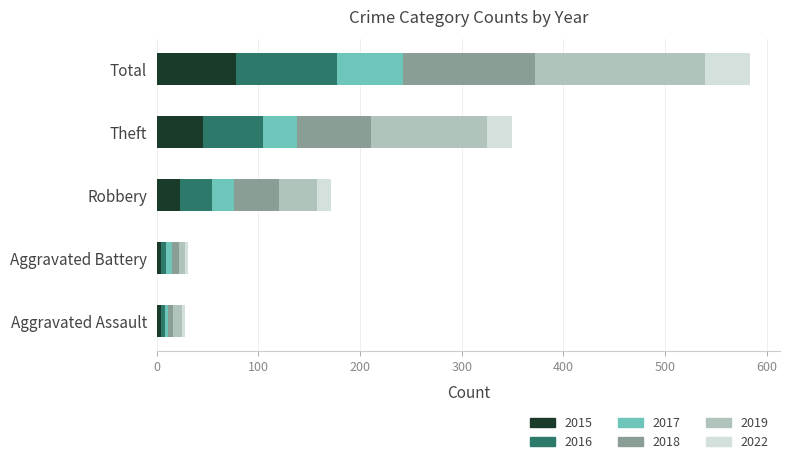

How many data points does each series have?

5